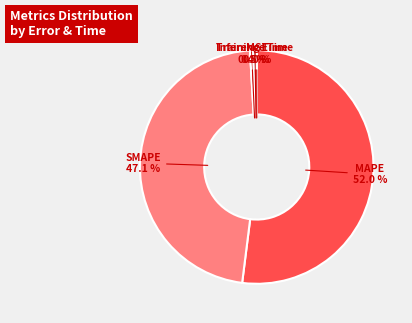

Between MAPE and Inference Time, which is larger?

MAPE